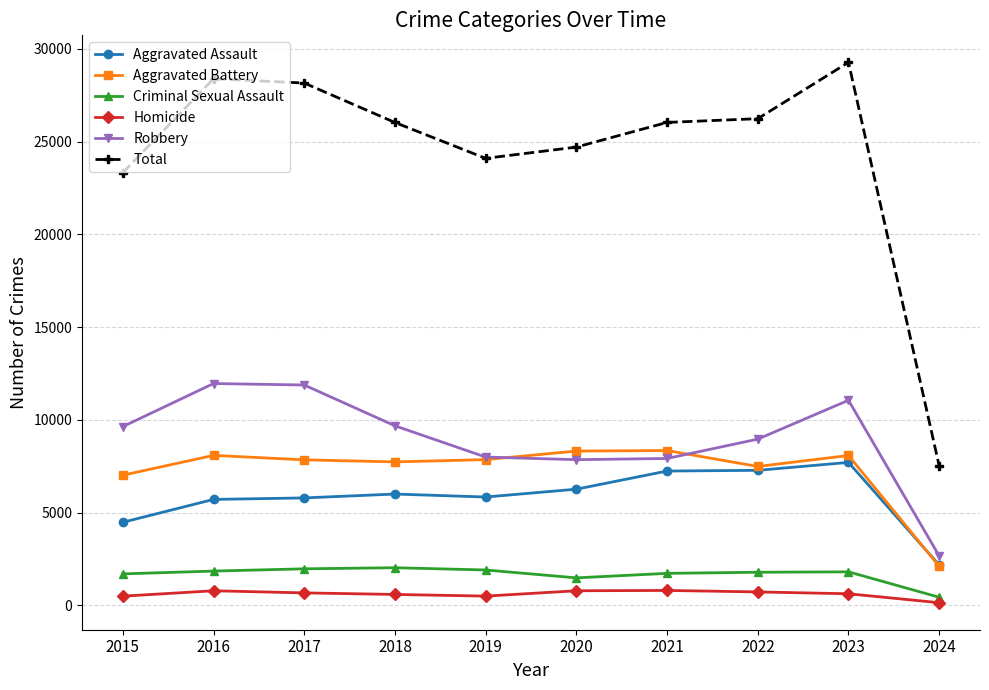

What is the average value of the Aggravated Assault series?

5849